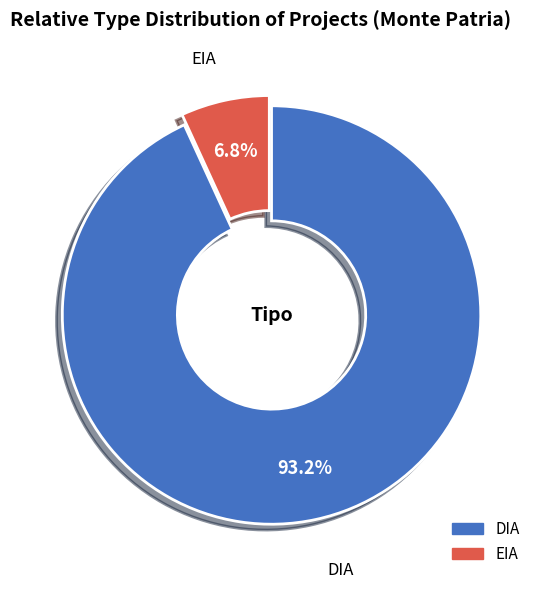

Rank the categories by value from lowest to highest.

EIA, DIA